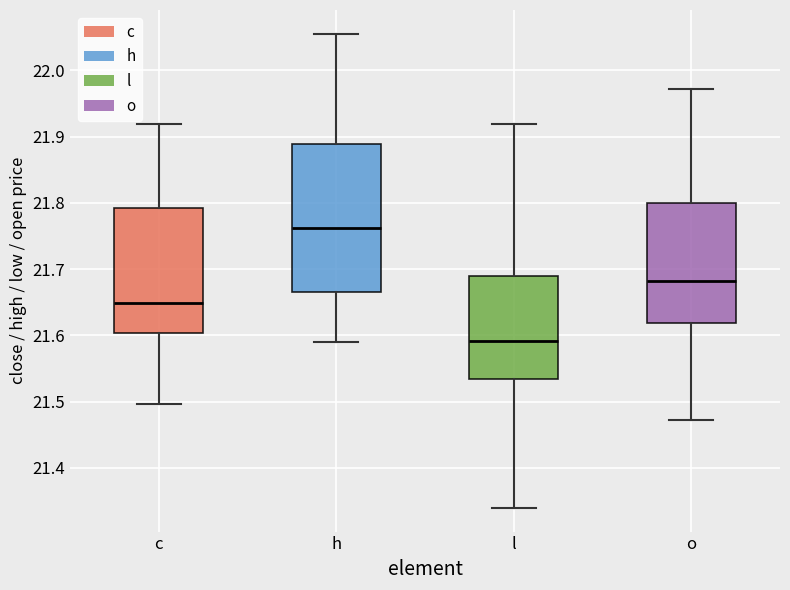

Which box's median line is the highest?

h